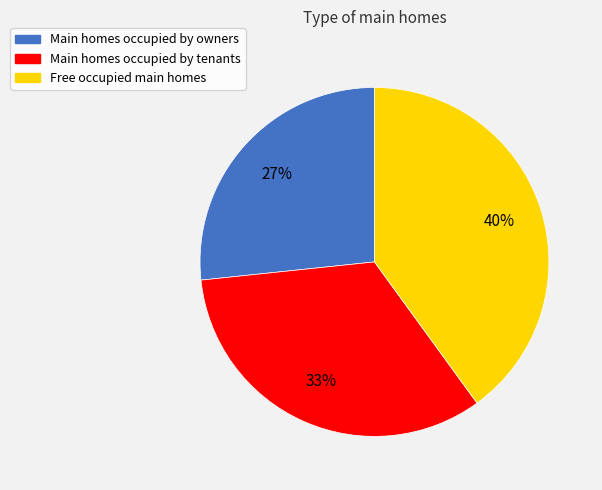

What is the largest slice in the pie chart?

Free occupied main homes